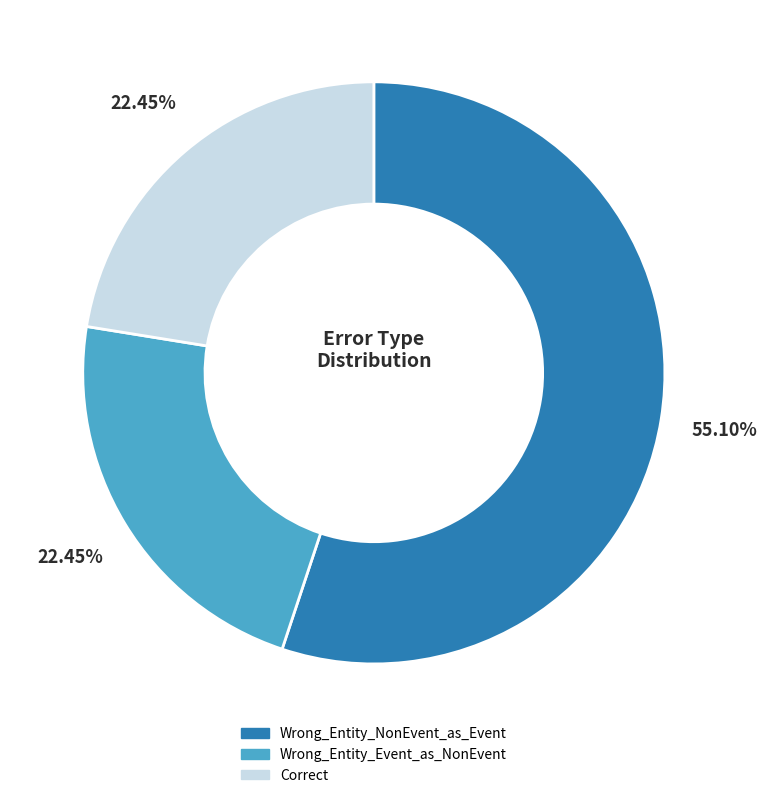

To the nearest percent, what percentage of the pie is Correct?

22%